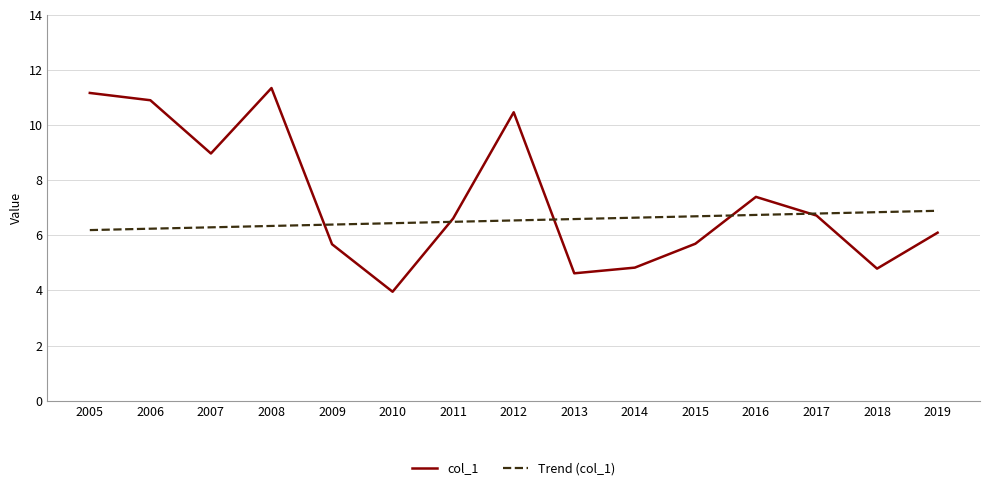

Which series has the largest range (max minus min)?

col_1